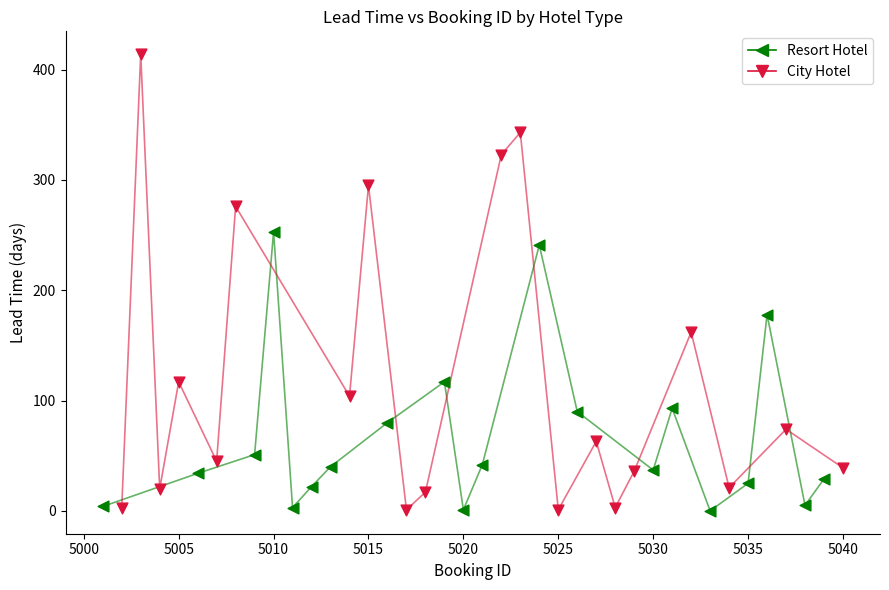

What are all the series names shown in the legend?

Resort Hotel, City Hotel